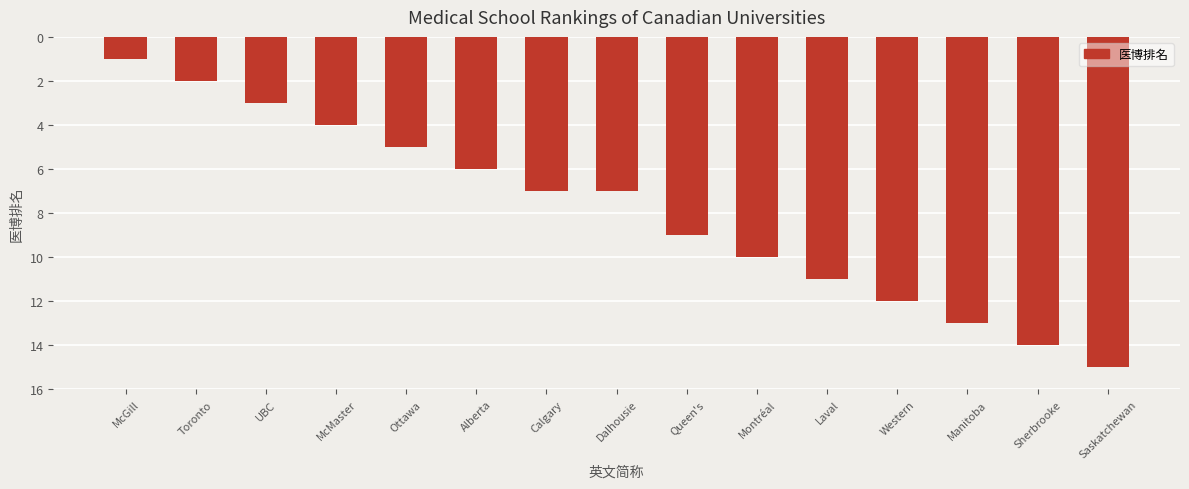

What is the sum of all values?

119